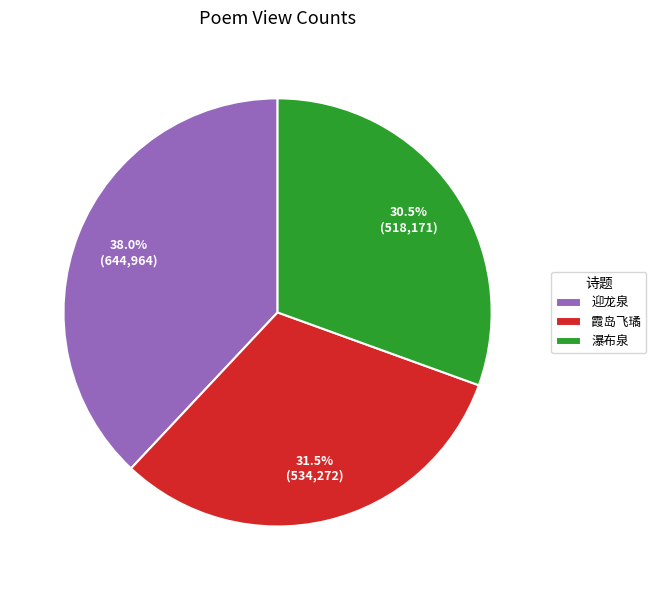

How many slices are in this pie chart?

3